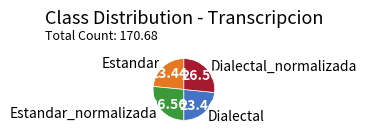

Is Dialectal the majority of the pie?

No